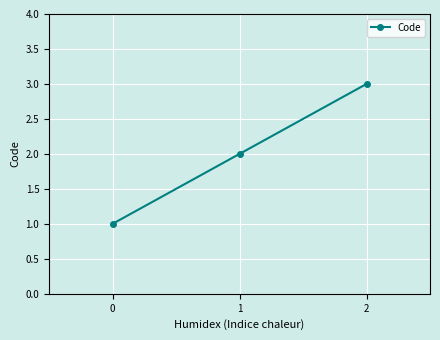

What is the minimum value shown in the chart?

1